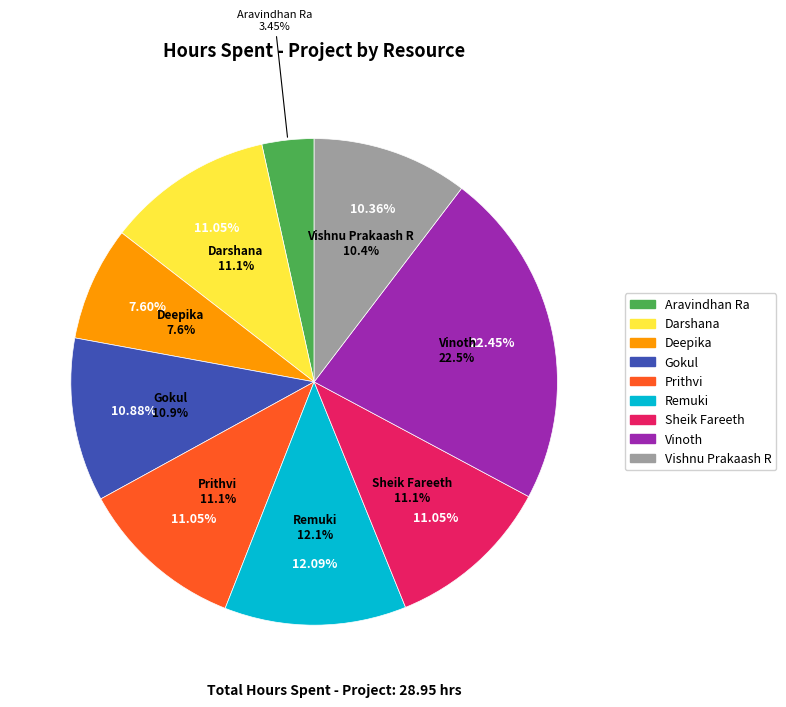

What percentage do Aravindhan Ra and Gokul together represent?

14.3%